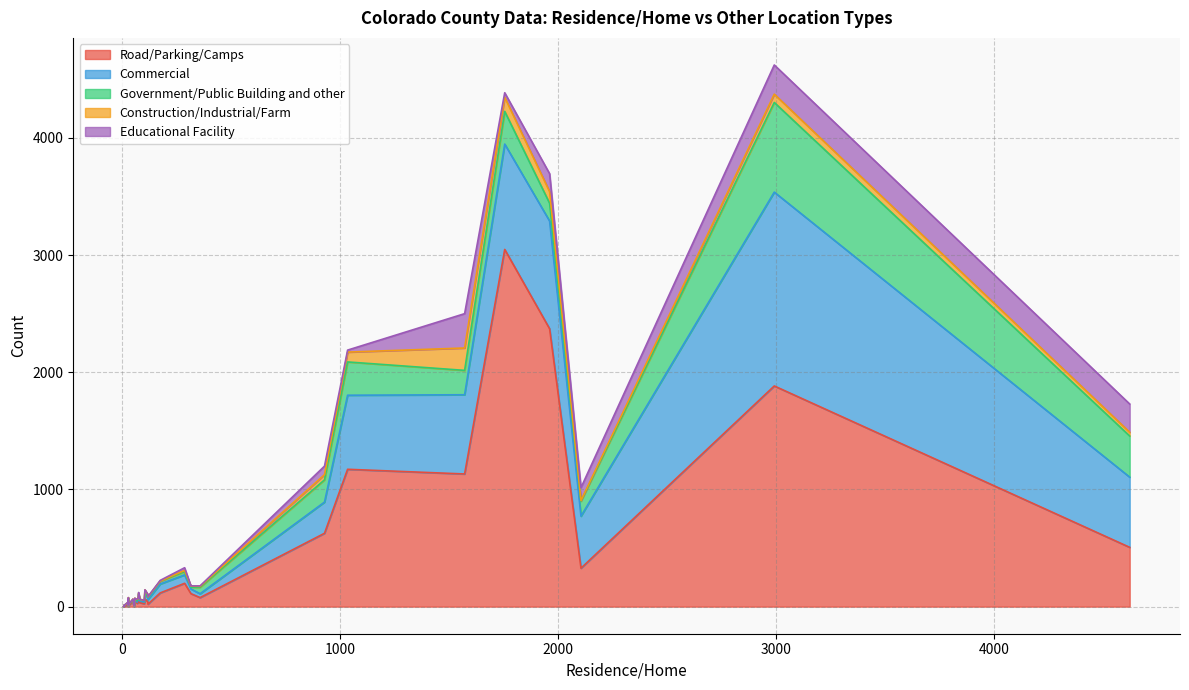

What are all the series names shown in the legend?

Road/Parking/Camps, Commercial, Government/Public Building and other, Construction/Industrial/Farm, Educational Facility